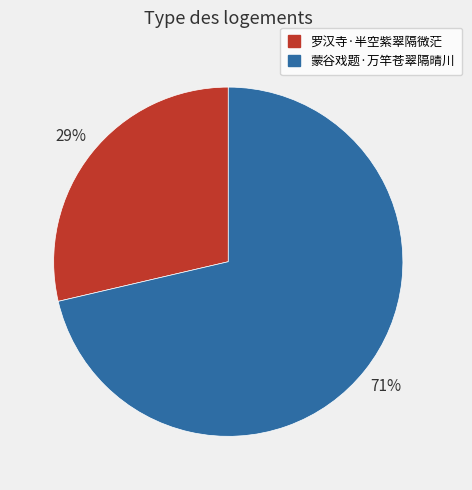

Is it true that 罗汉寺·半空紫翠隔微茫 is 22% of the pie?

False